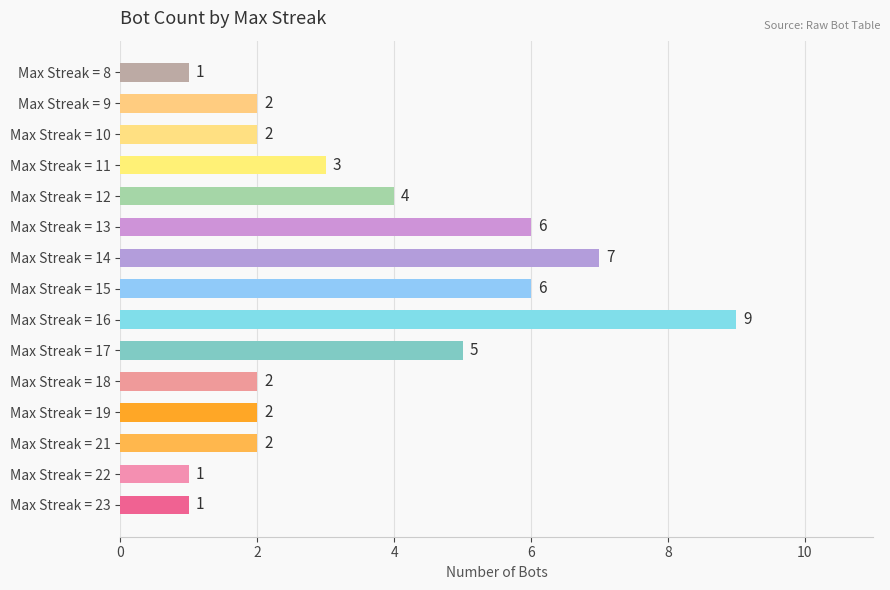

What is the maximum value shown in the chart?

9